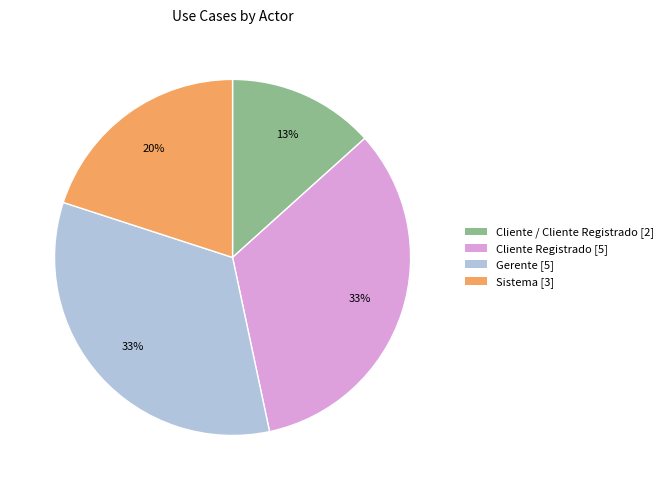

To the nearest percent, what is the combined percentage of Cliente / Cliente Registrado and Sistema?

33%